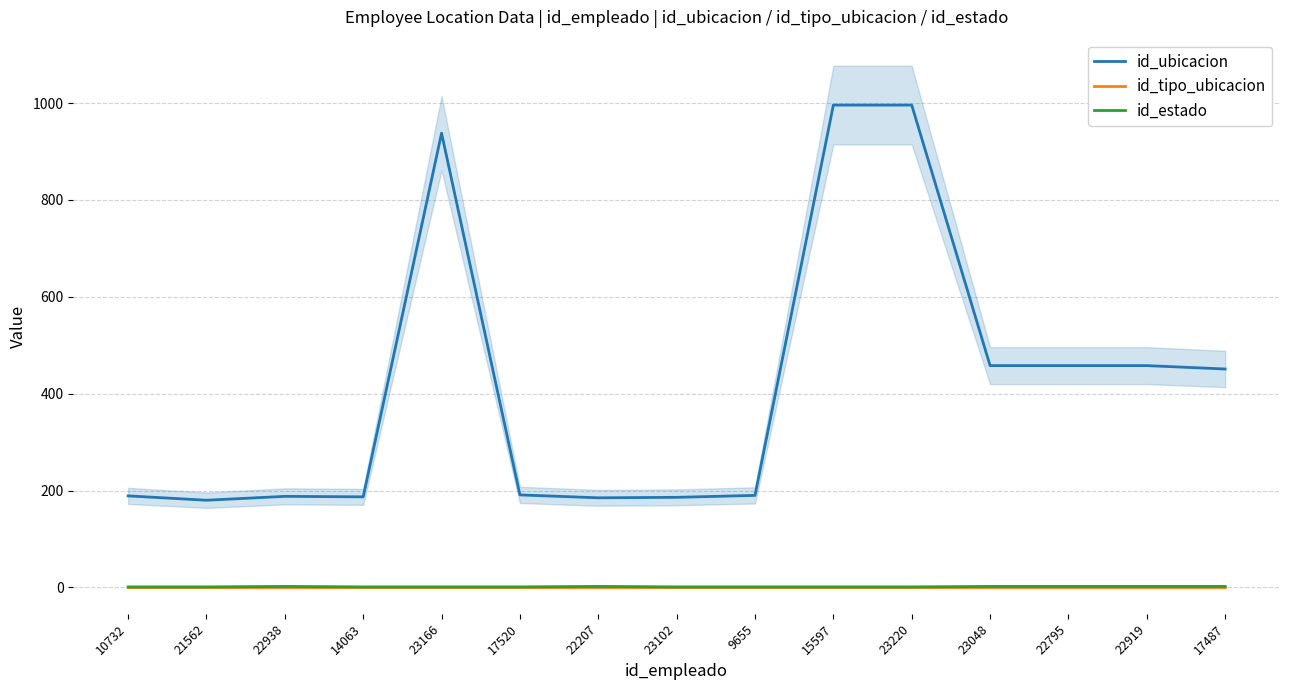

Is it true that id_tipo_ubicacion equals 1 at 23102?

True